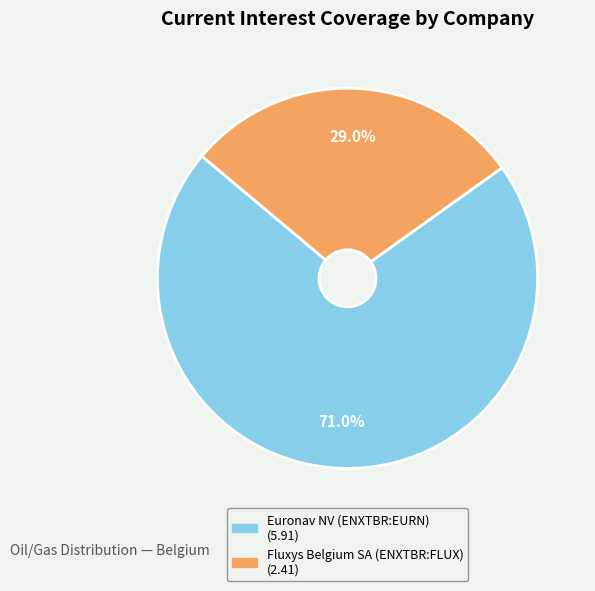

Is there any slice that represents more than half of the pie?

Yes